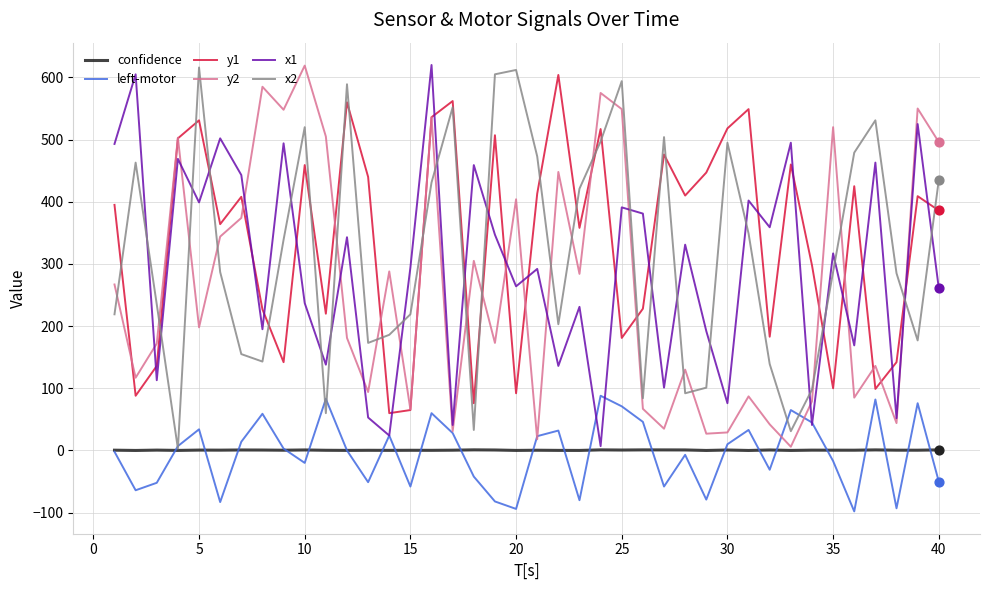

Which series has the largest total across all categories?

y1